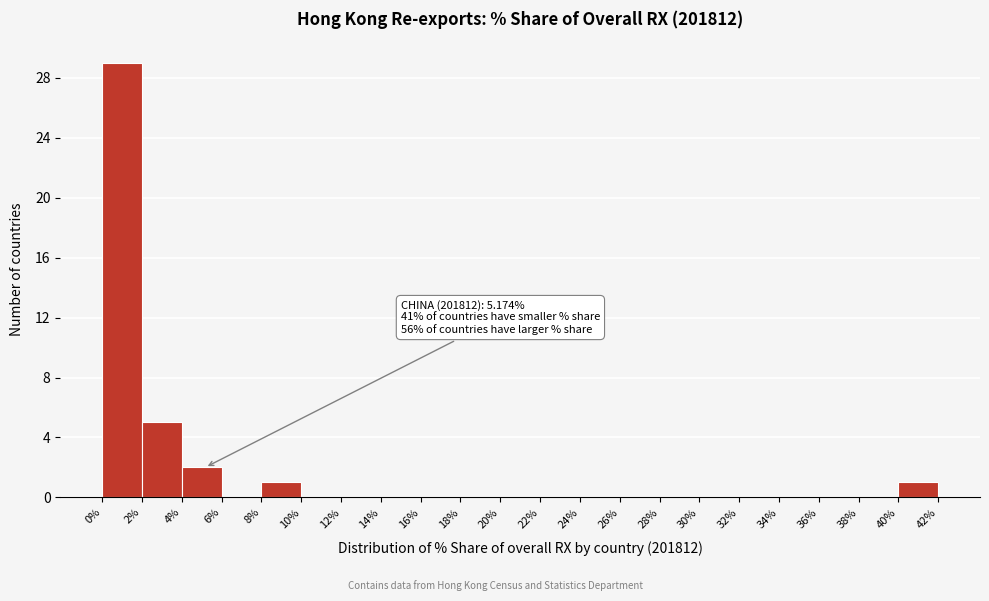

Over which range of the x-axis is the bar tallest?

0% to 2%